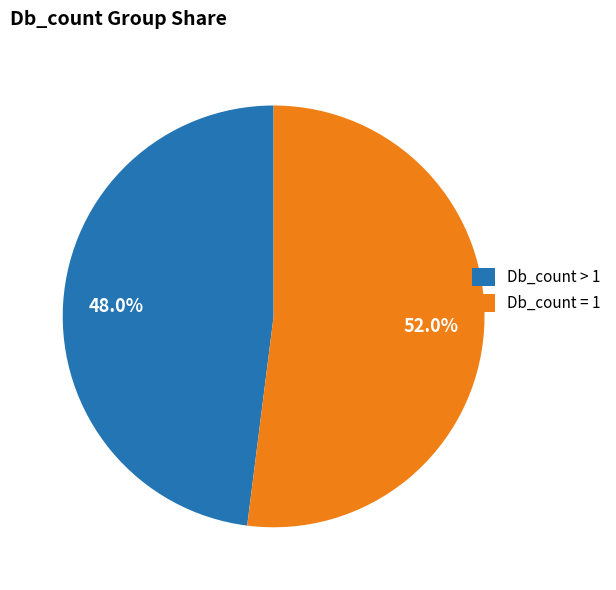

How much of the chart is everything except Db_count > 1?

52.0%